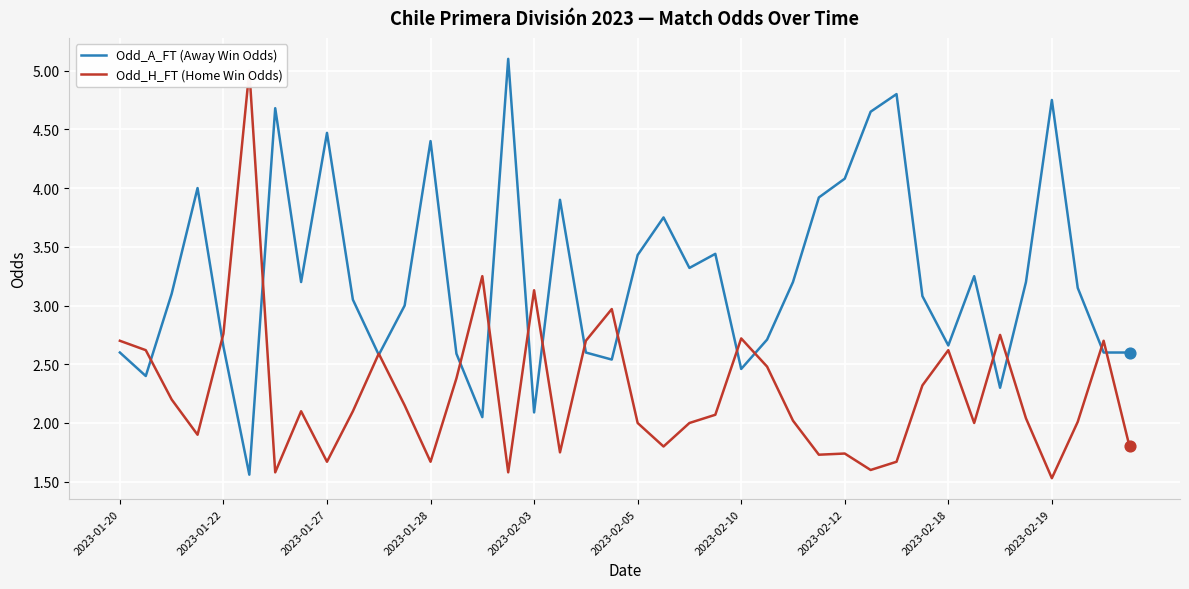

At which category is the sum across all series the highest?

15